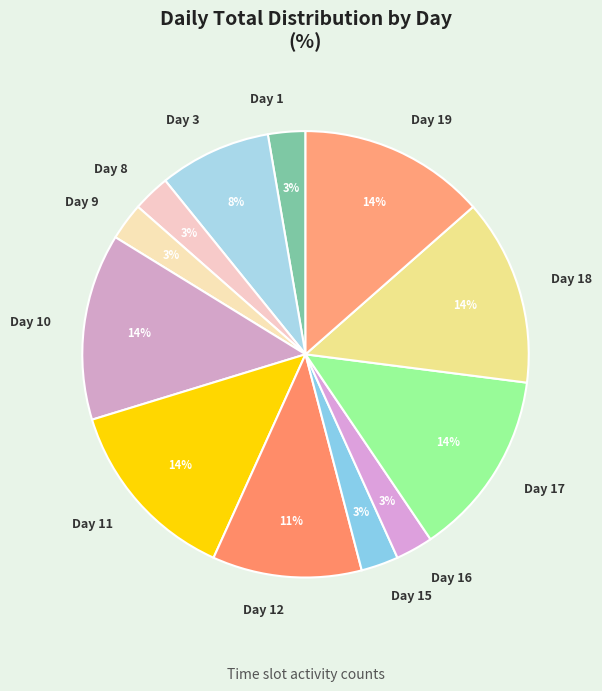

Combined, do Day 17 and Day 15 account for over 50%?

No